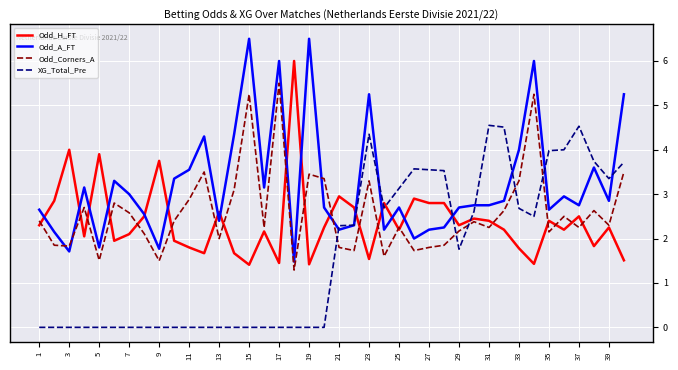

Which series has the largest total across all categories?

Odd_A_FT